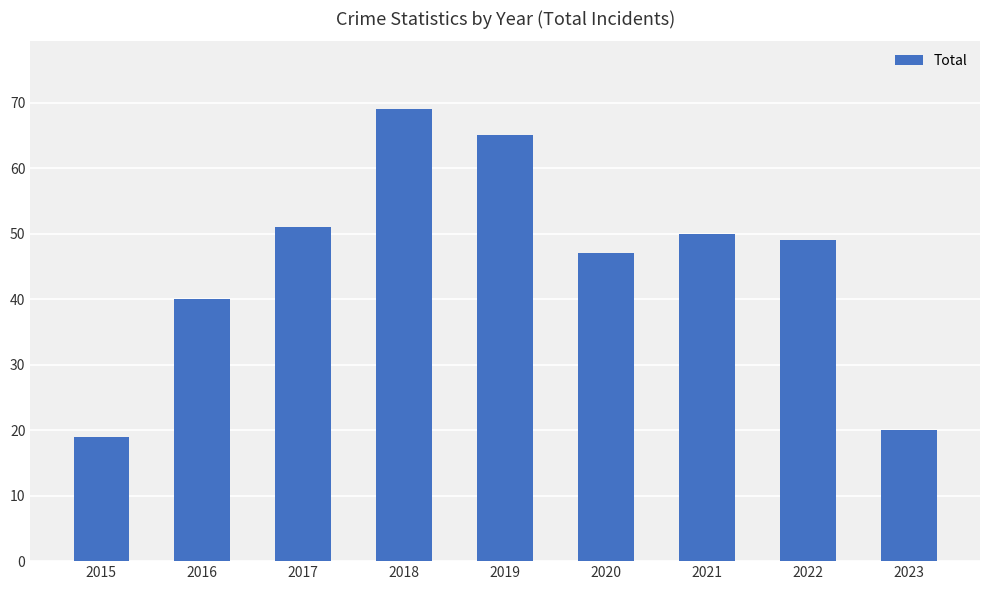

How many distinct data groups are displayed?

1